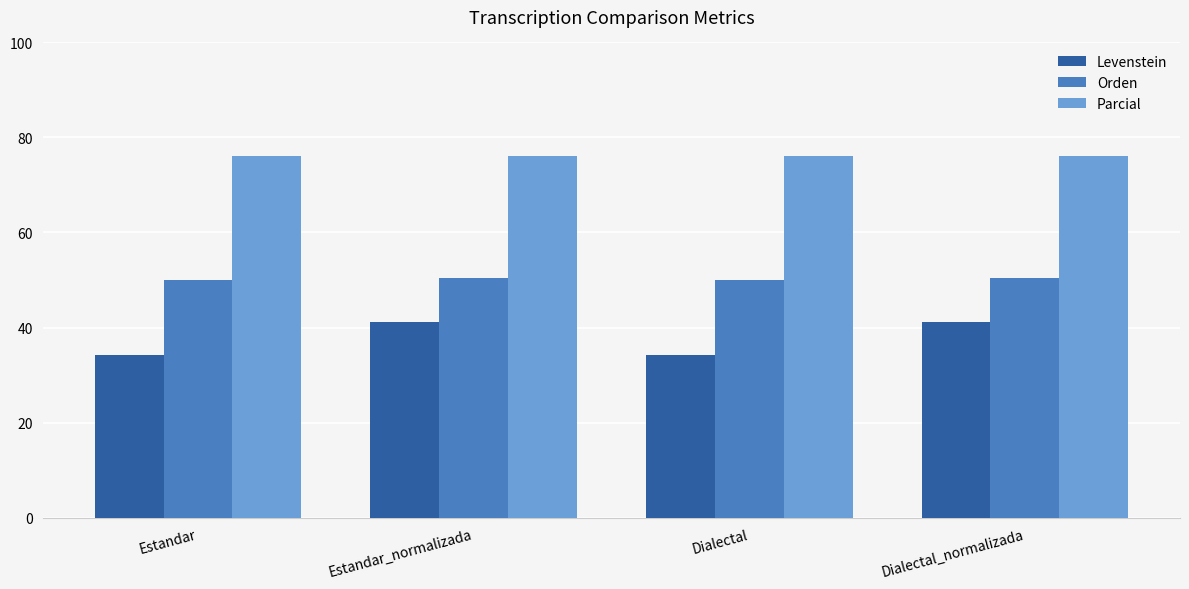

What is the difference between the highest and lowest values at Estandar_normalizada?

35.0